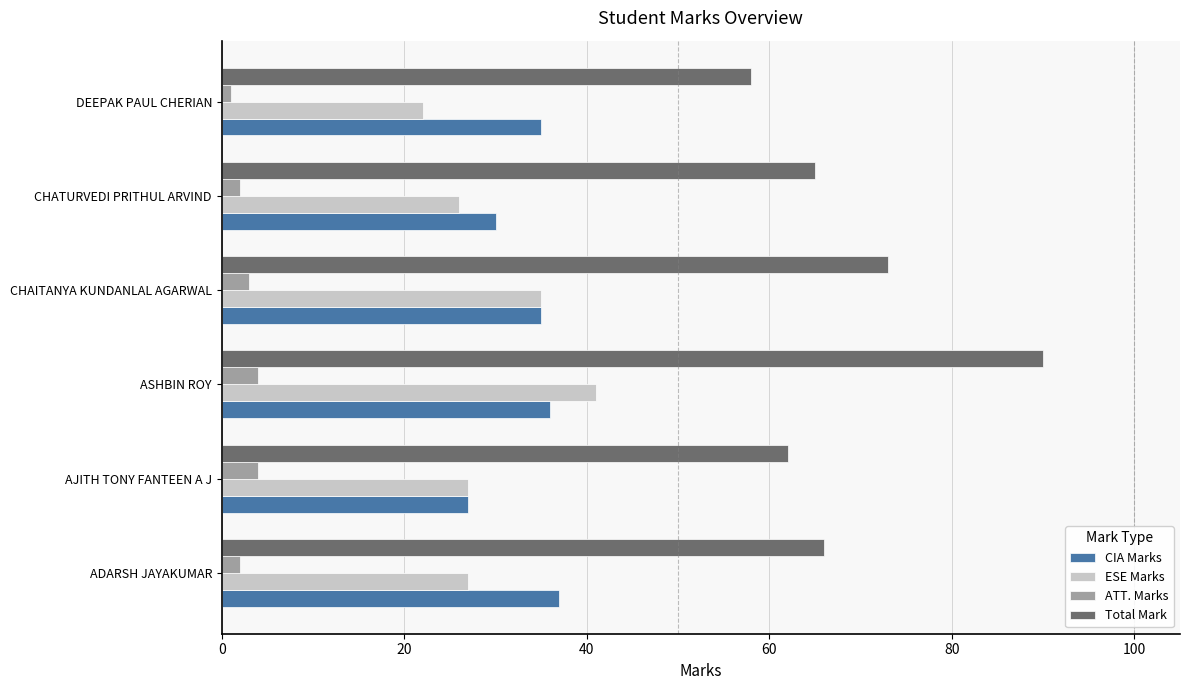

What is the difference between the maximum and minimum values in the Total Mark series?

32